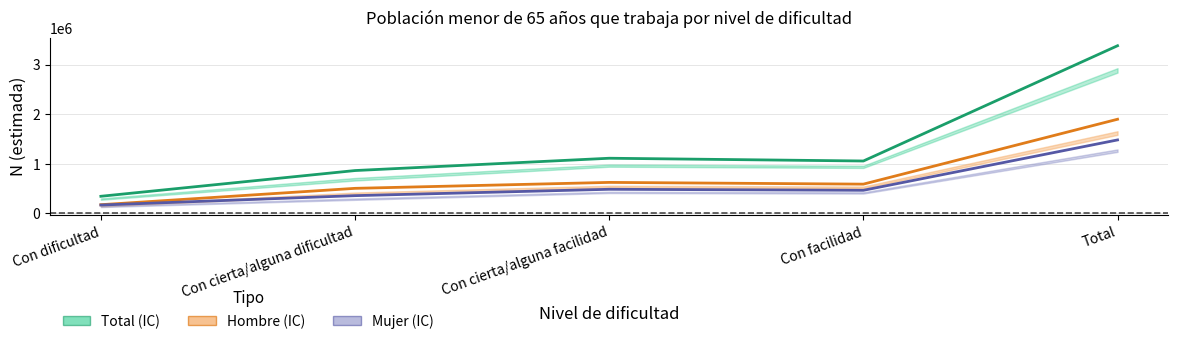

List the series in order of their peak value, highest first.

Total, Hombre, Mujer